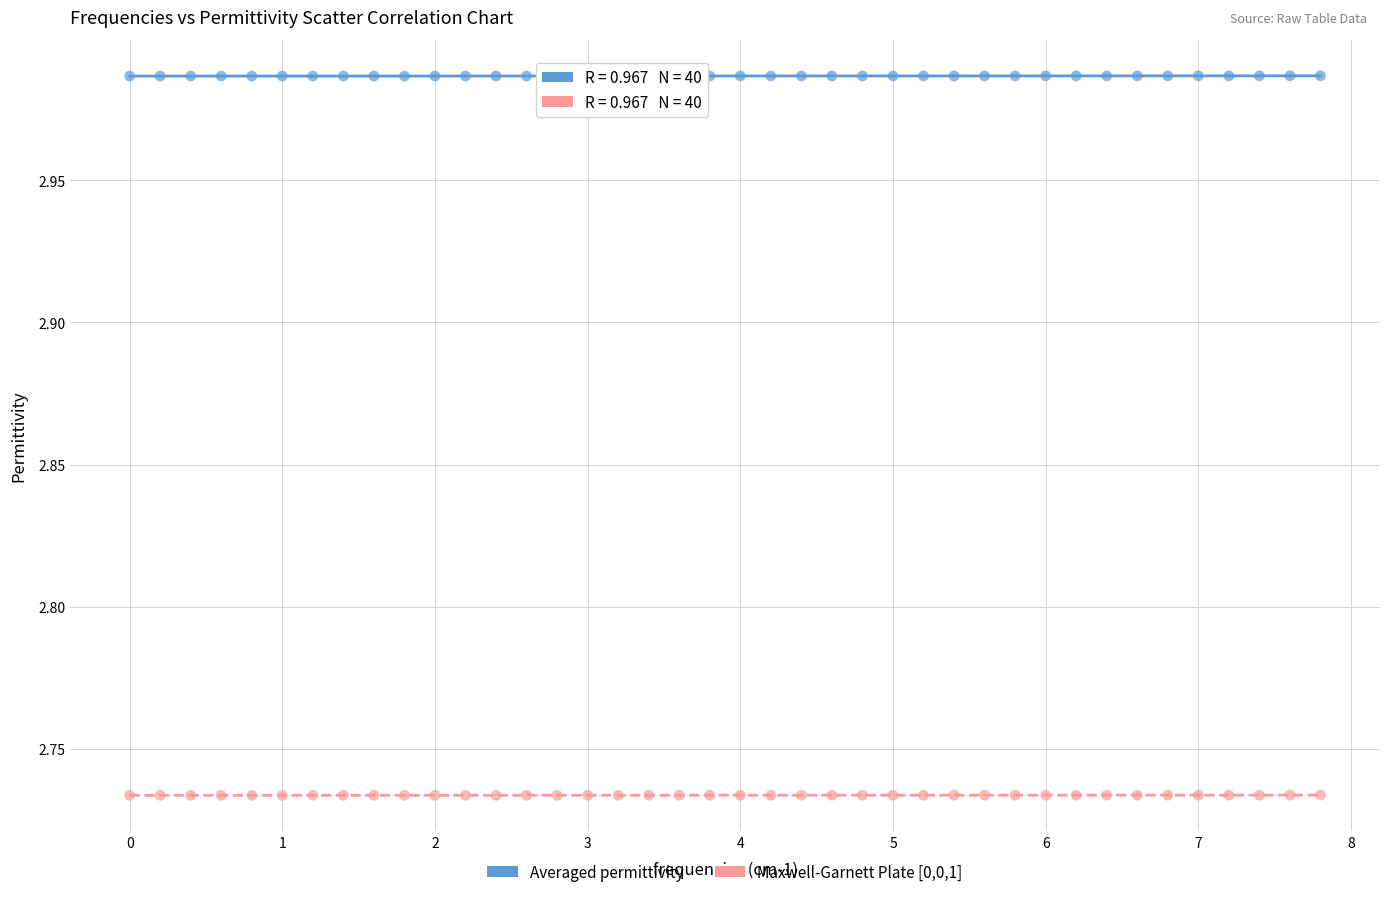

Across all data points, what is the range of Y values (max minus min)?

0.3